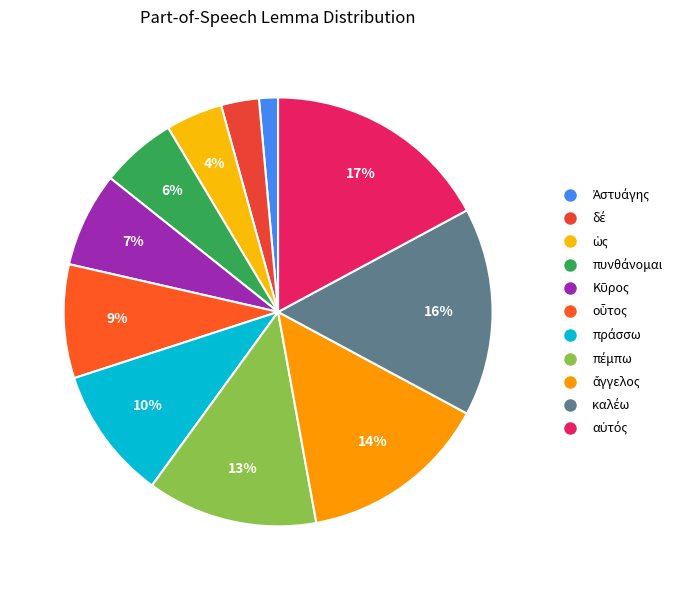

Which category has the smallest portion of the pie?

Ἀστυάγης